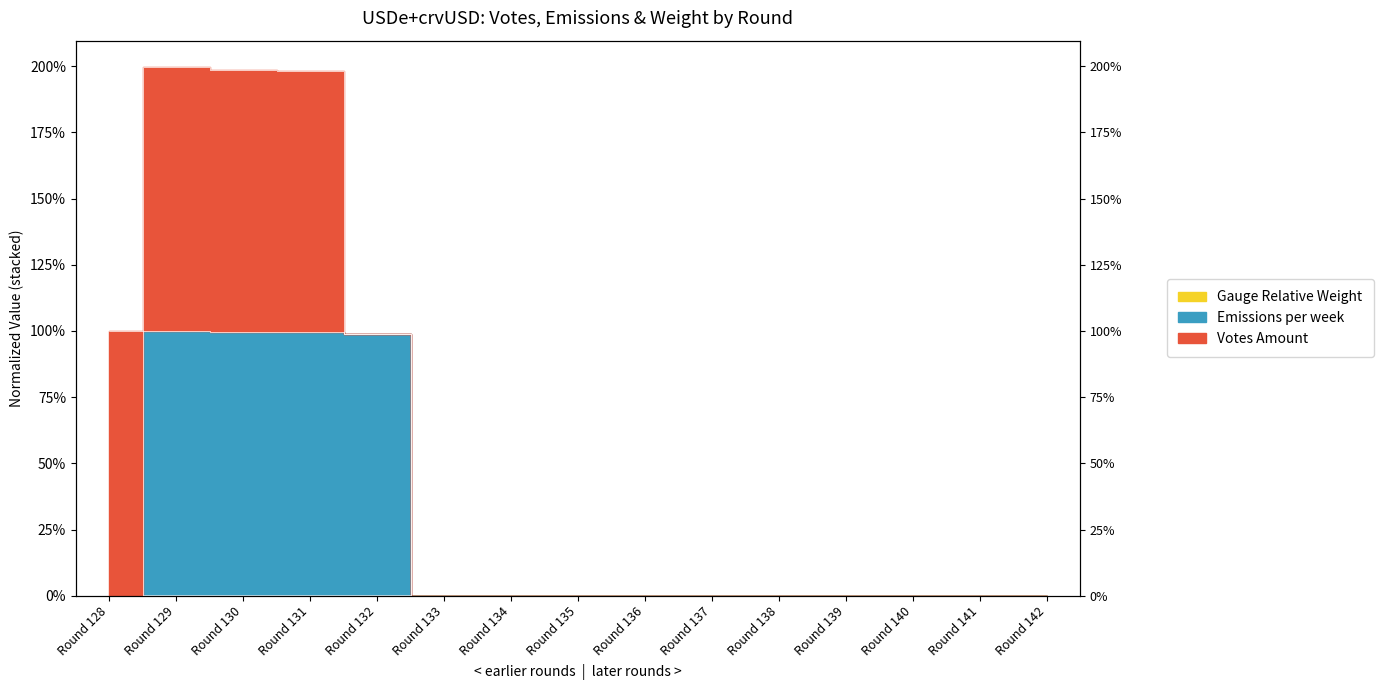

Where is the first local maximum for Emissions per week?

Round 129